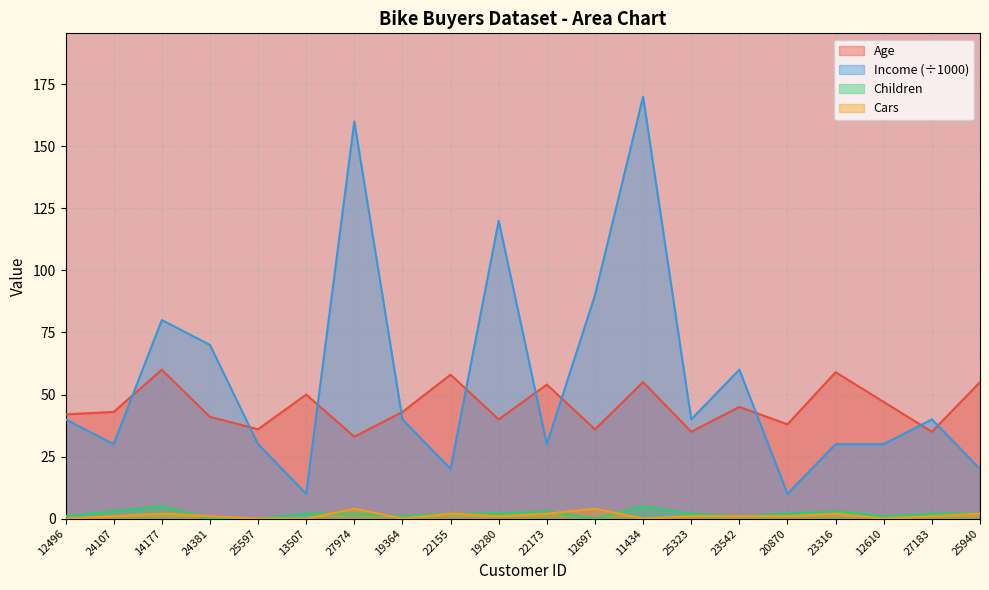

What is the label of the 8th point from the left?

19364